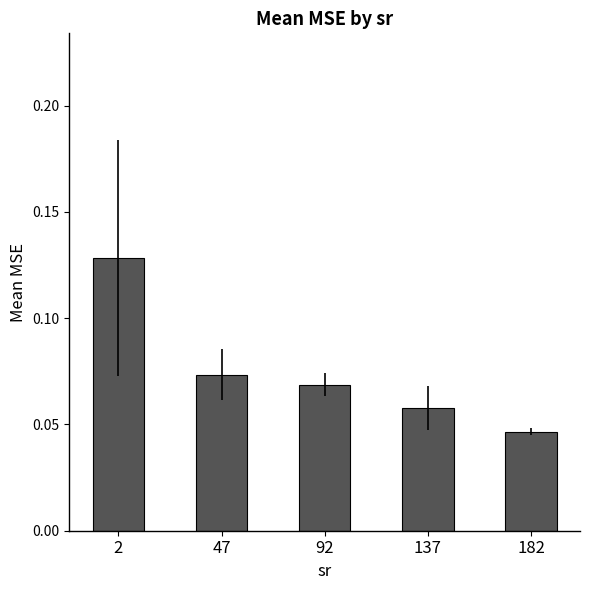

Does the chart contain stacked bars?

No